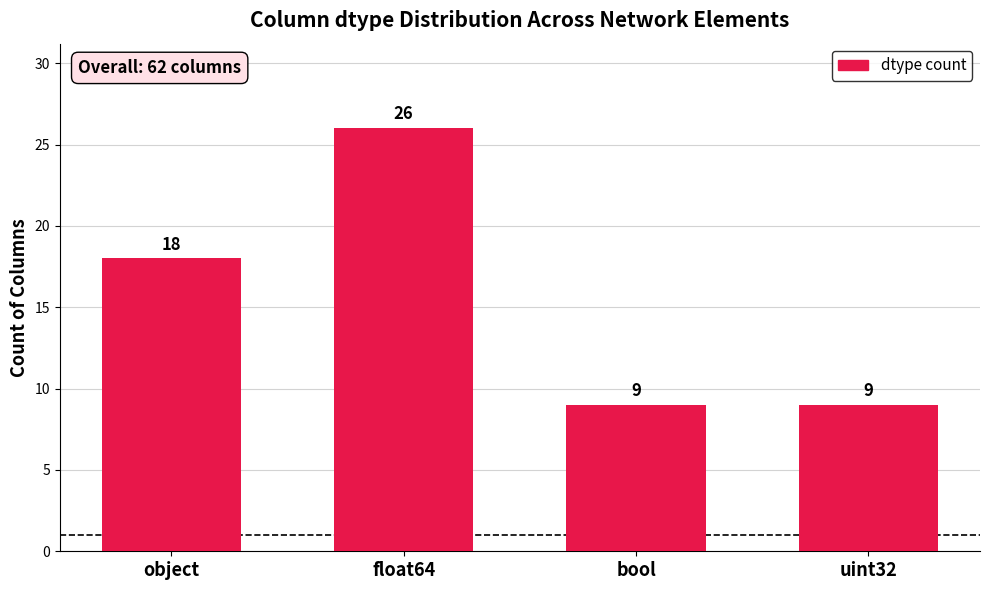

What is the label of the 2nd bar from the right?

bool